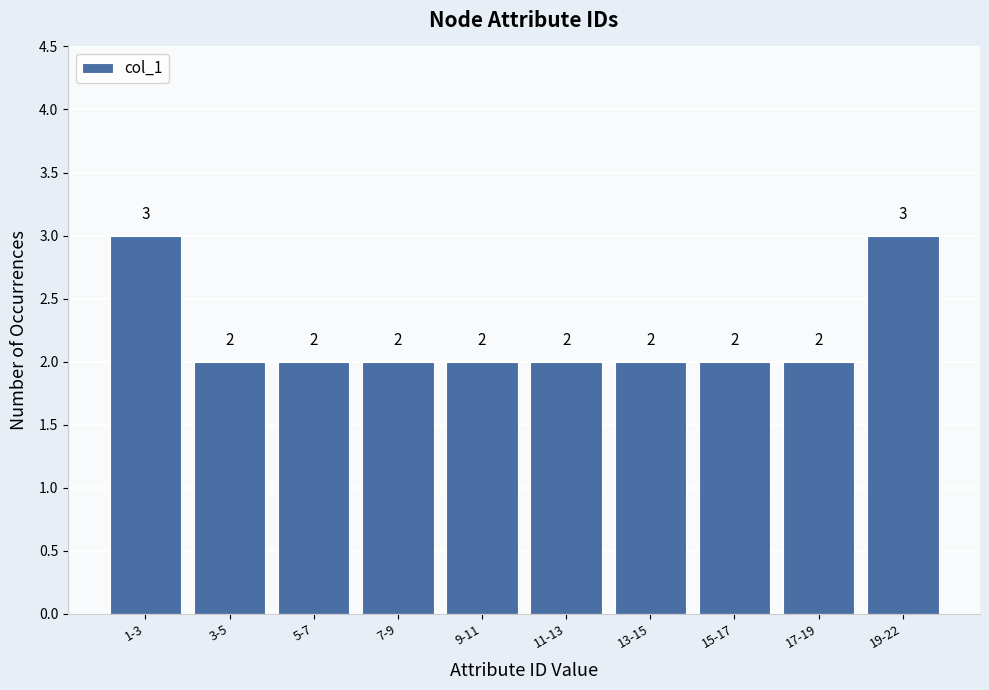

Reading left to right, extract all data points from this chart.

3	2	2	2	2	2	2	2	2	3